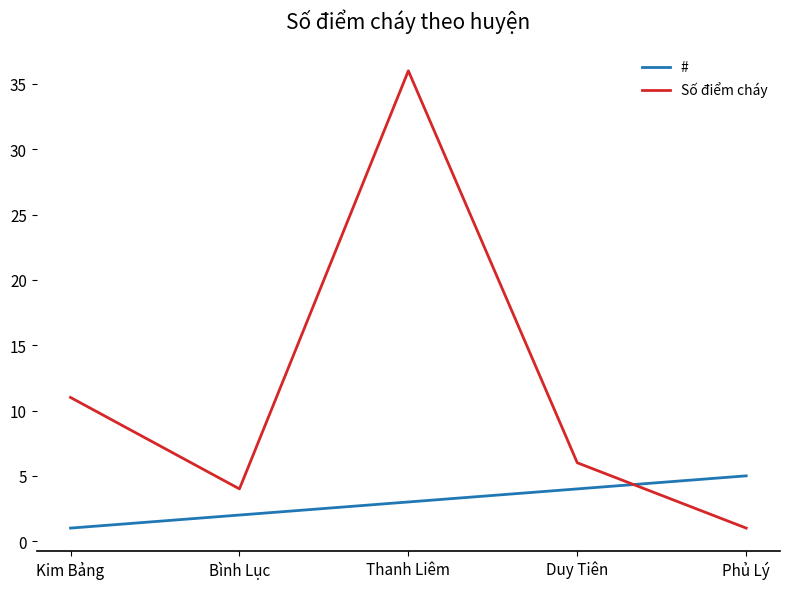

Which series has the largest total across all categories?

Số điểm cháy